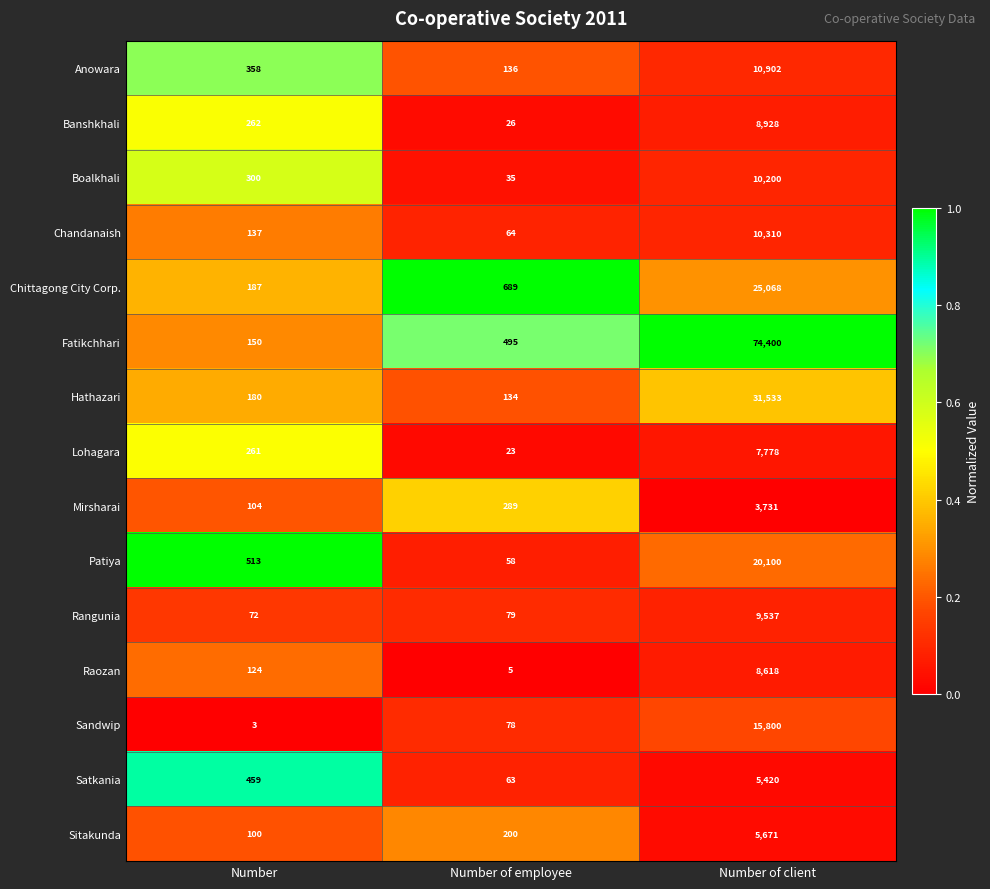

What is the difference between the maximum and second lowest values in the Patiya series?

19587